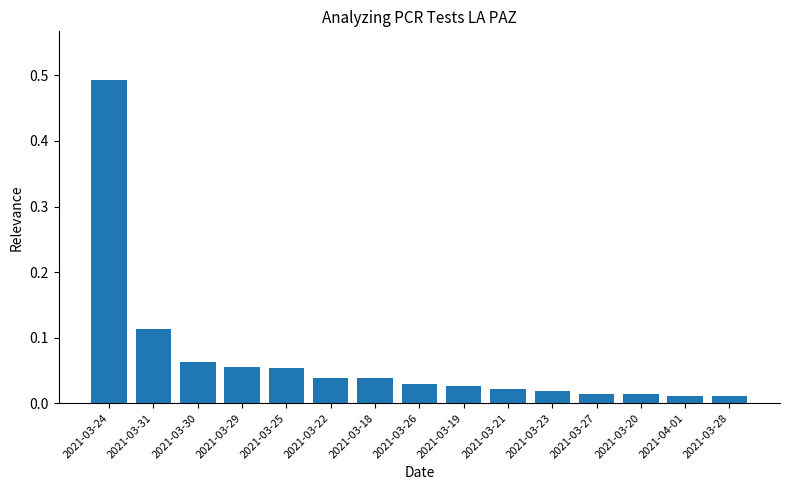

Between 2021-03-18 and 2021-03-24, which is larger?

2021-03-24